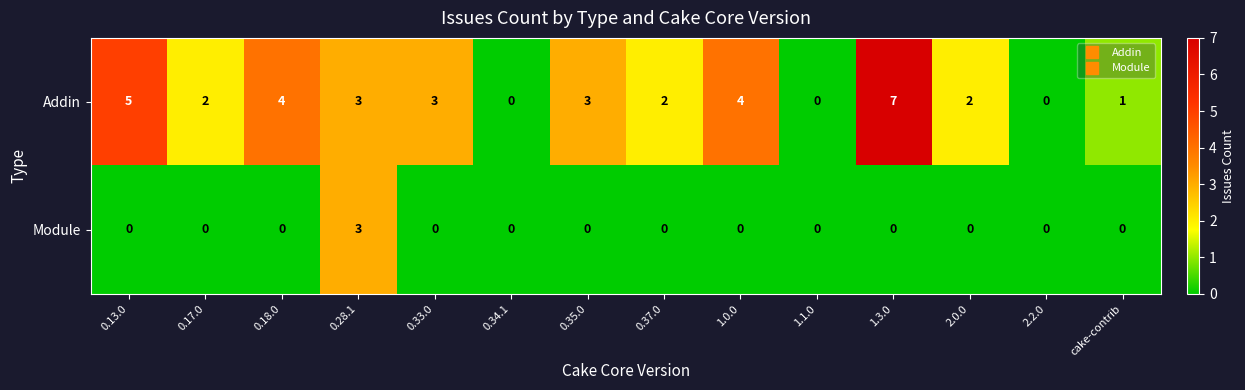

How many categories are shown in the chart?

14